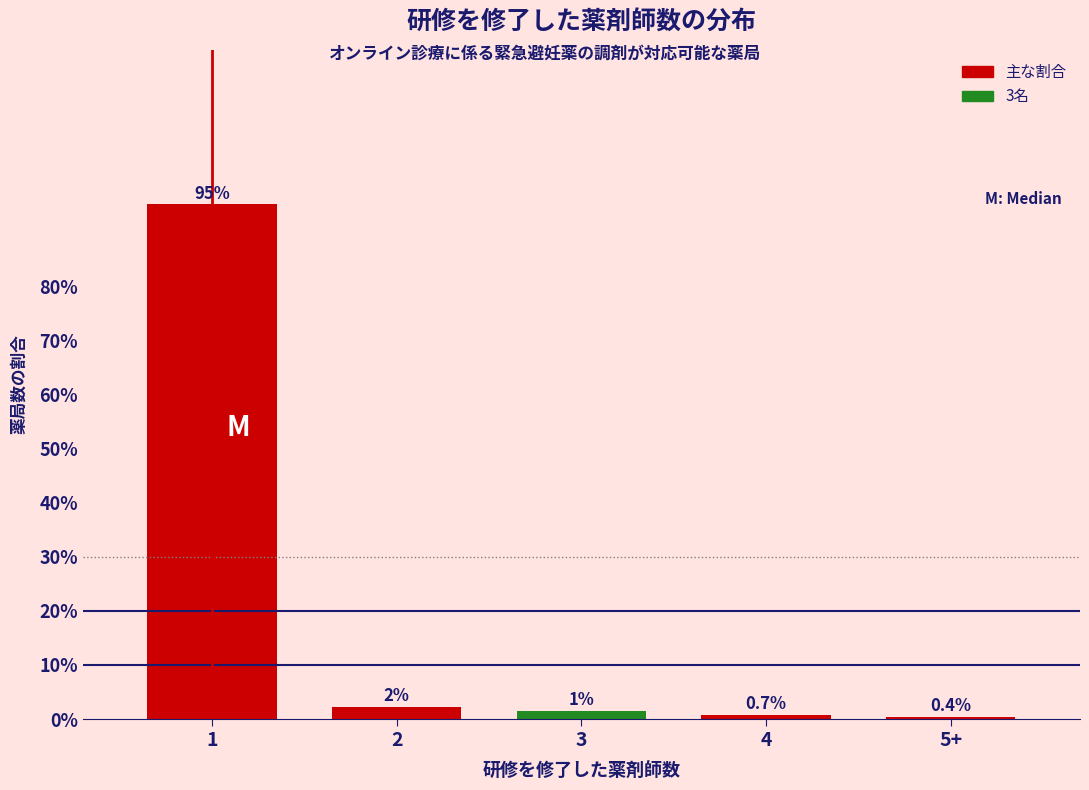

What is the change in value from 1 to 2?

-93.0